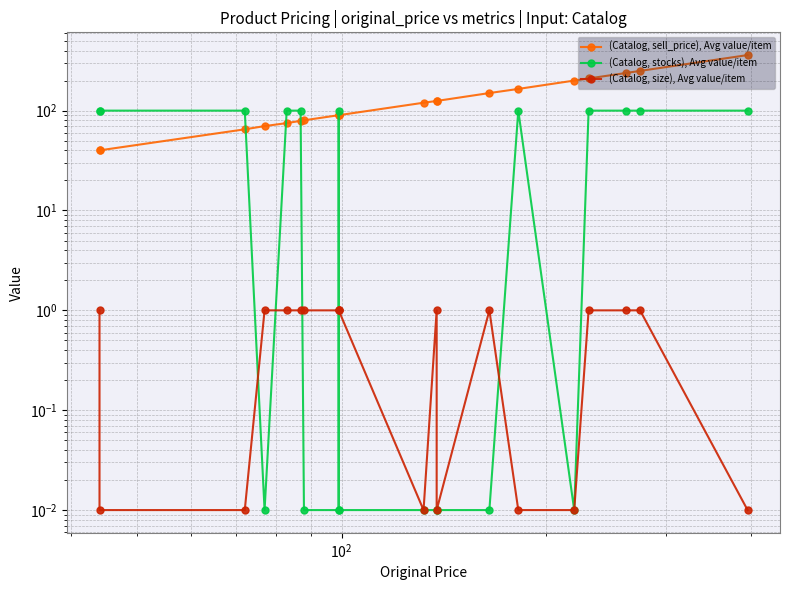

Which series ends up on top after the final intersection of (Catalog, sell_price), Avg value/item and (Catalog, stocks), Avg value/item?

(Catalog, sell_price), Avg value/item